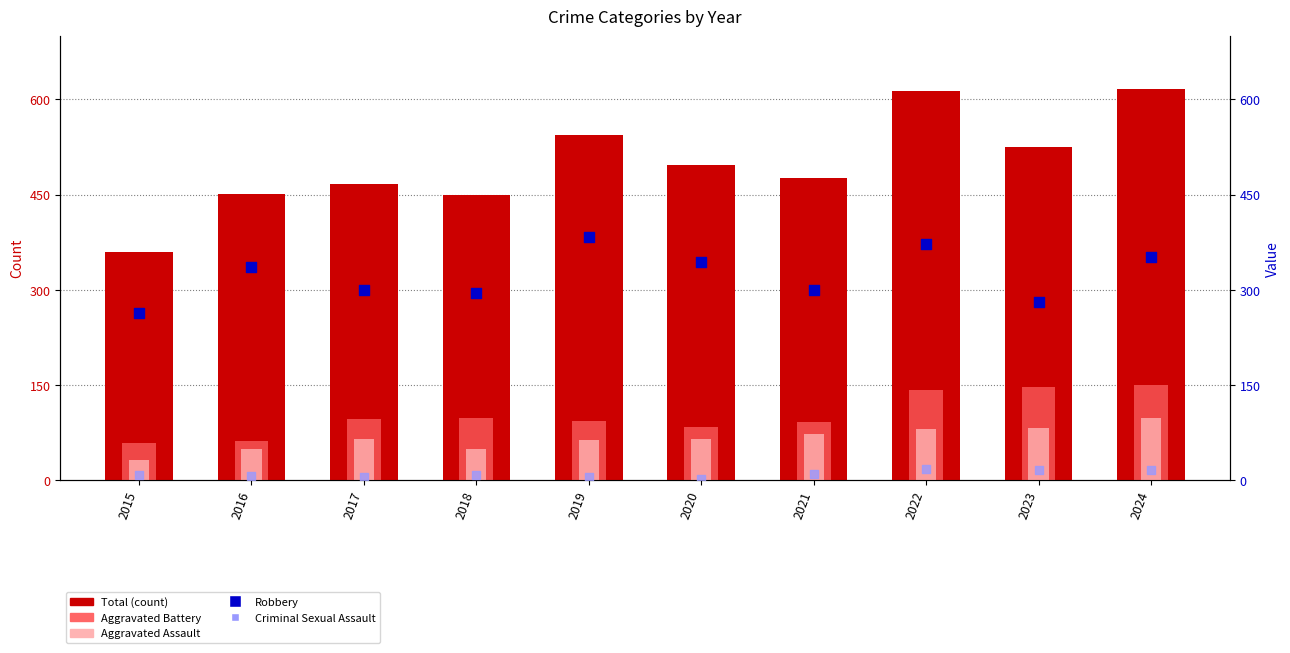

Which series has the largest total across all categories?

Total